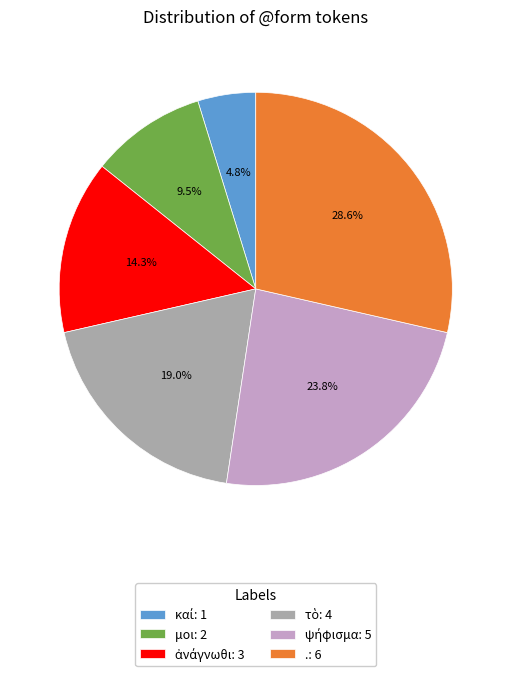

Count the number of slices in the pie.

6